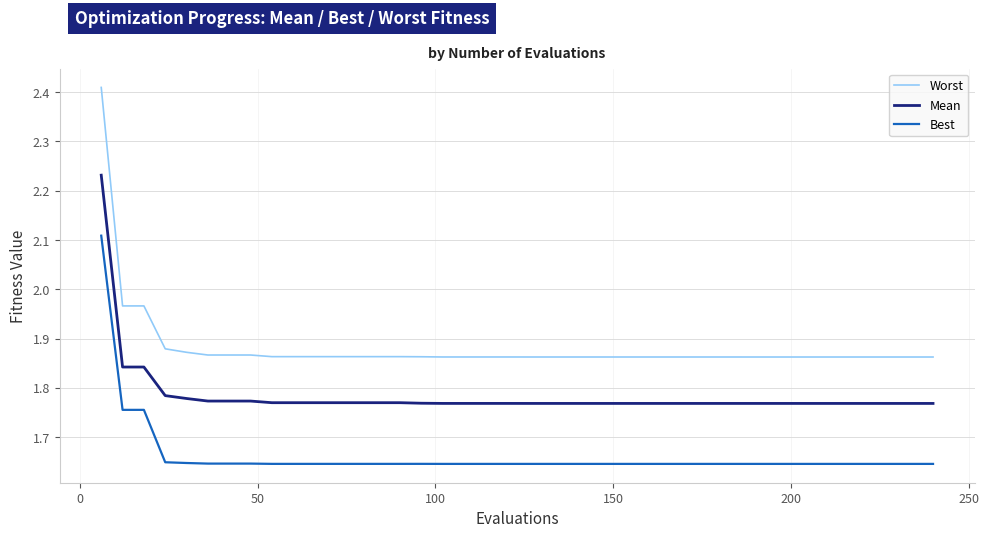

Which series has the widest spread of values?

Worst